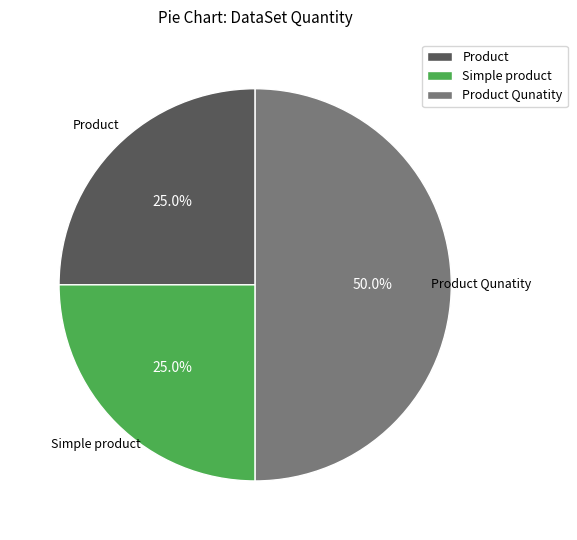

The Simple product slice represents 25% of the pie. True or false?

True